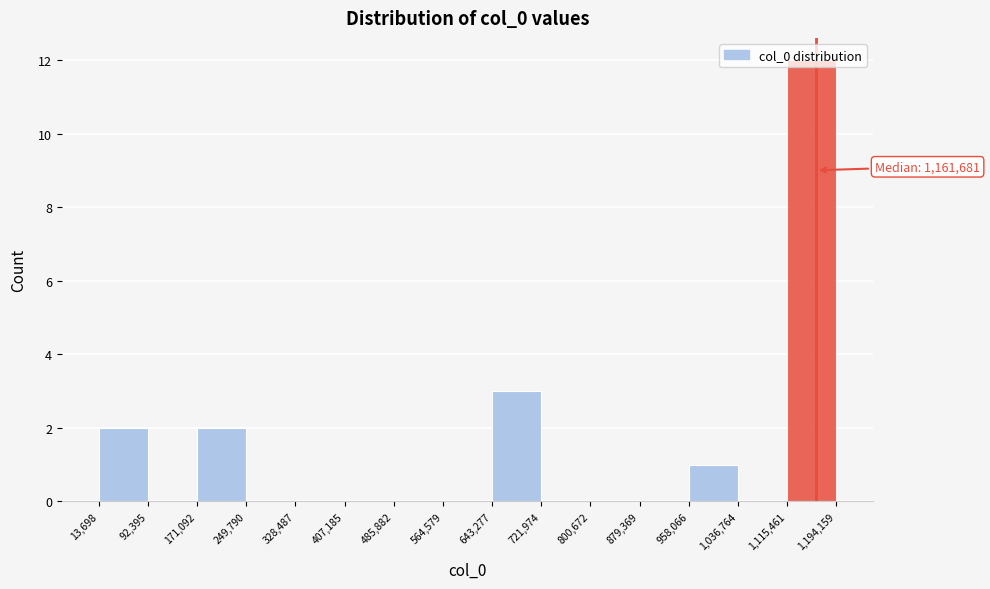

Which range on the x-axis has the tallest bar?

1,115,461 to 1,194,159